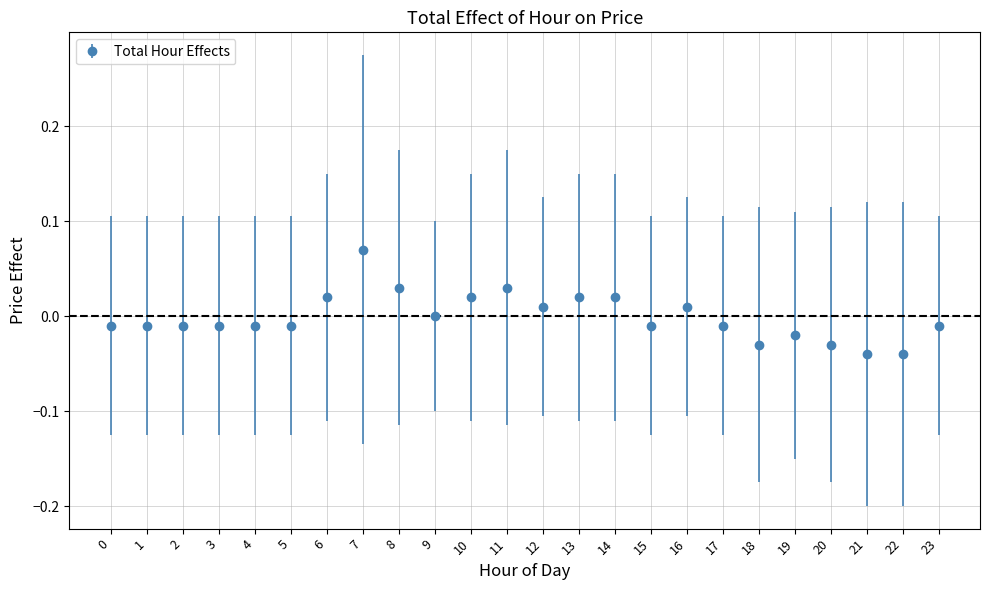

Which has a higher value, 9 or 7?

7